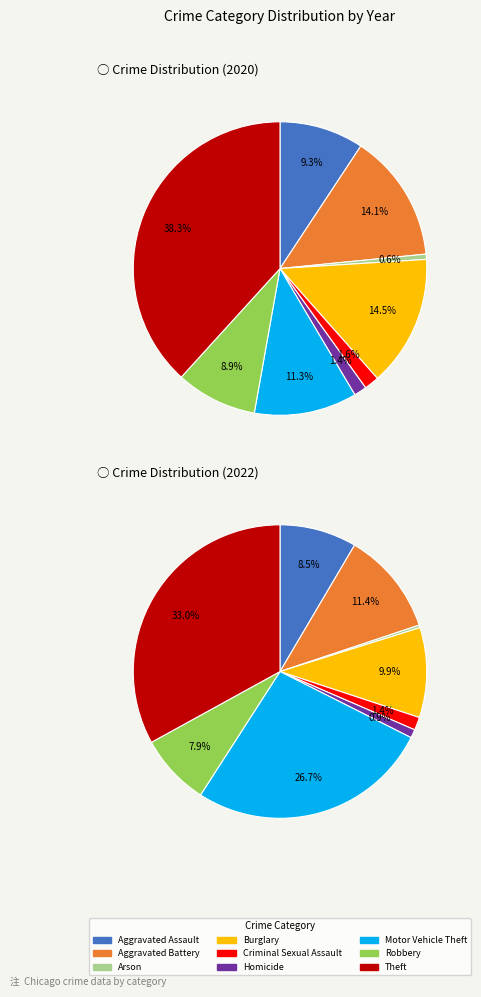

Which slice is the largest?

Theft